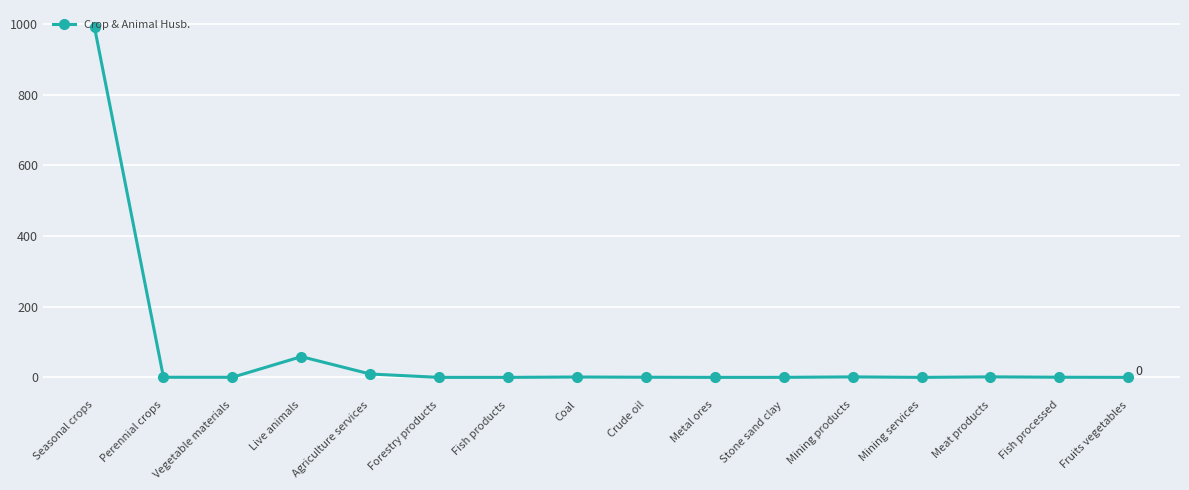

True or false: the data has more than 1 interior local peaks.

True